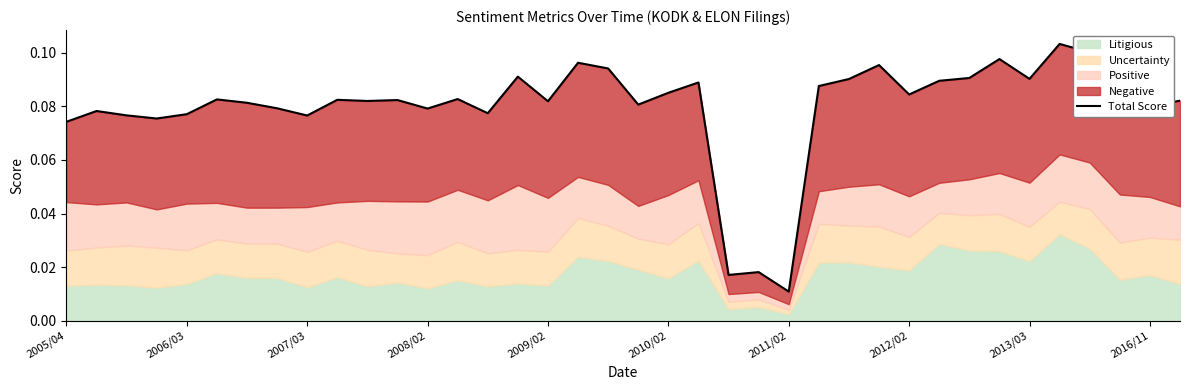

The value at 17 is 0.1. True or false?

False